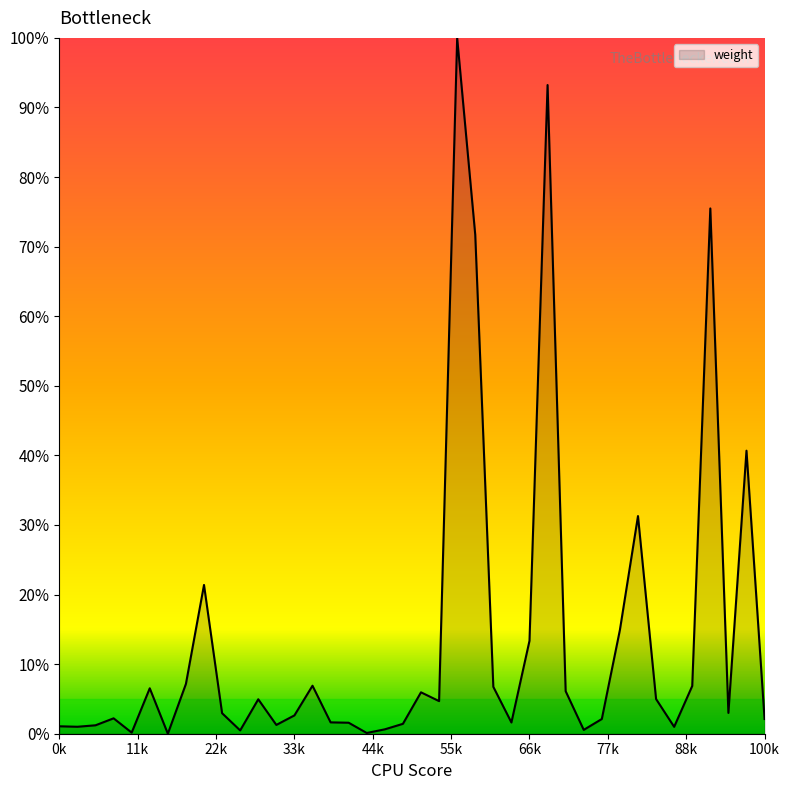

What is the maximum value shown in the chart?

100.0